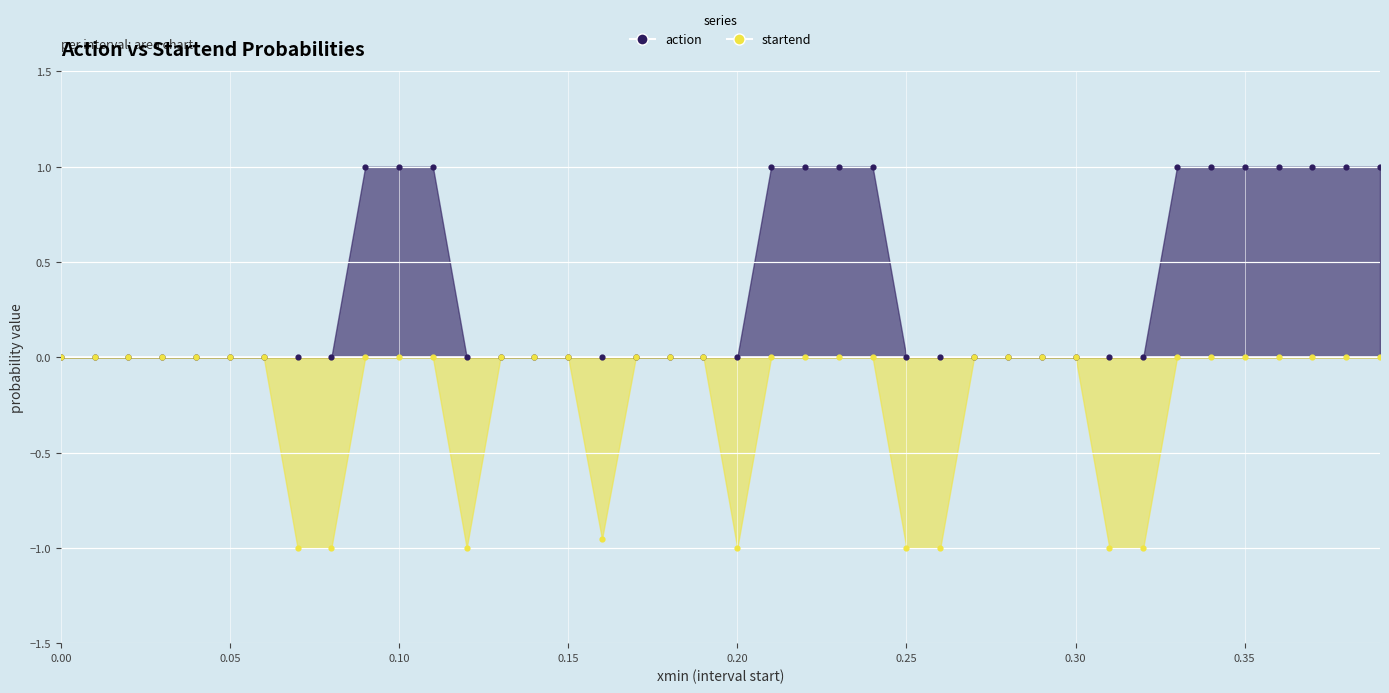

What are all the series names shown in the legend?

action, startend